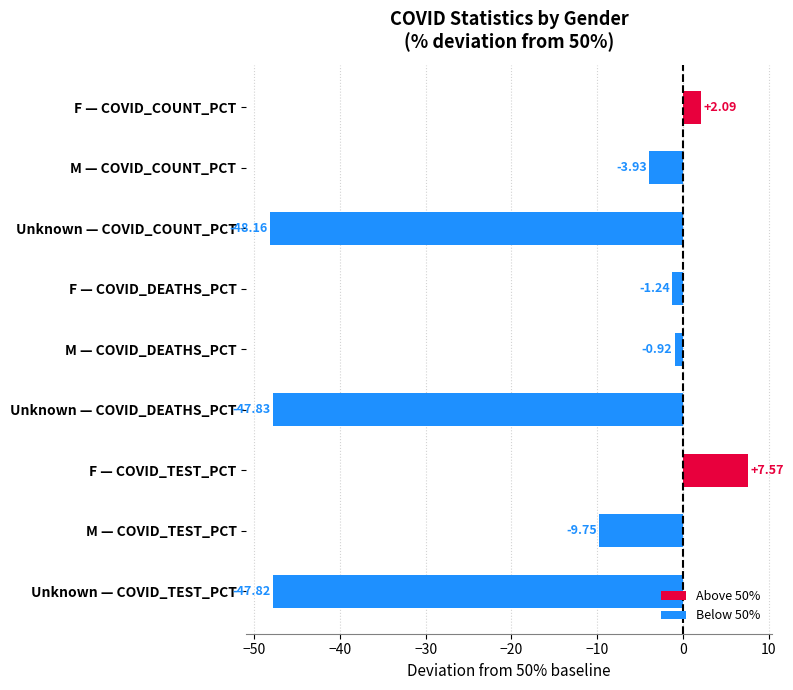

How many bars are there in total?

9